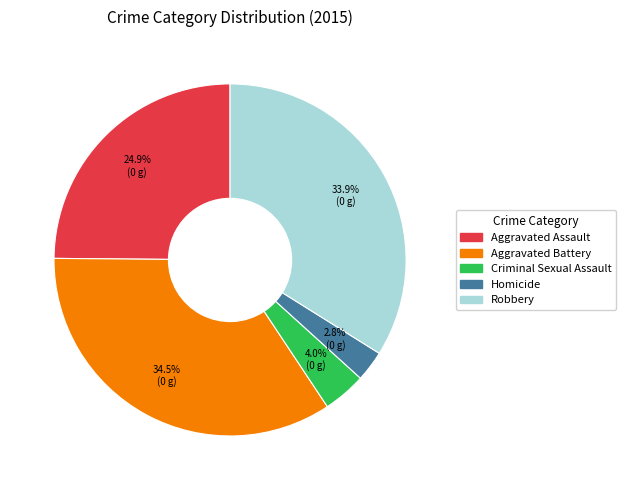

Is there any slice that represents more than half of the pie?

No